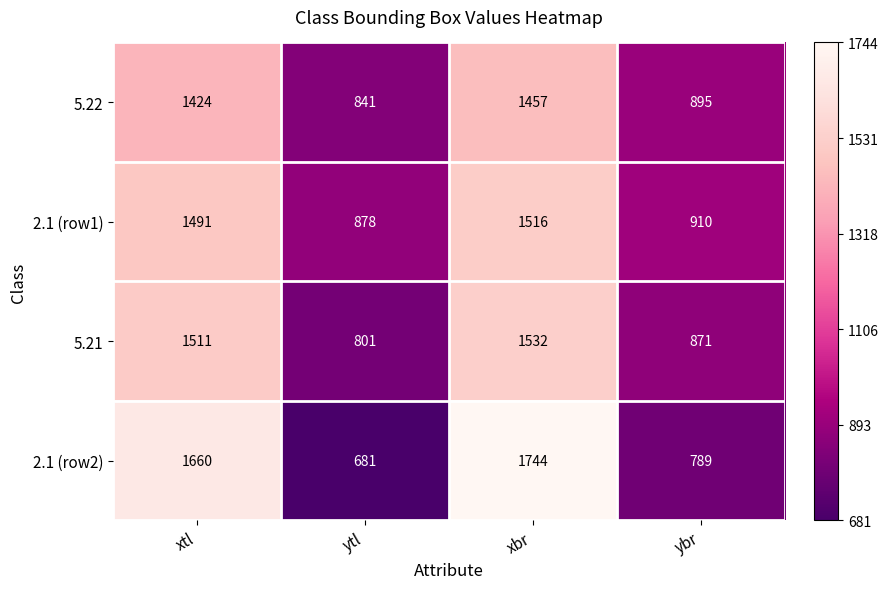

Reading right to left, transcribe all the data shown in this chart.

5.22: ybr=895	xbr=1457	ytl=841	xtl=1424
2.1 (row1): ybr=910	xbr=1516	ytl=878	xtl=1491
5.21: ybr=871	xbr=1532	ytl=801	xtl=1511
2.1 (row2): ybr=789	xbr=1744	ytl=681	xtl=1660